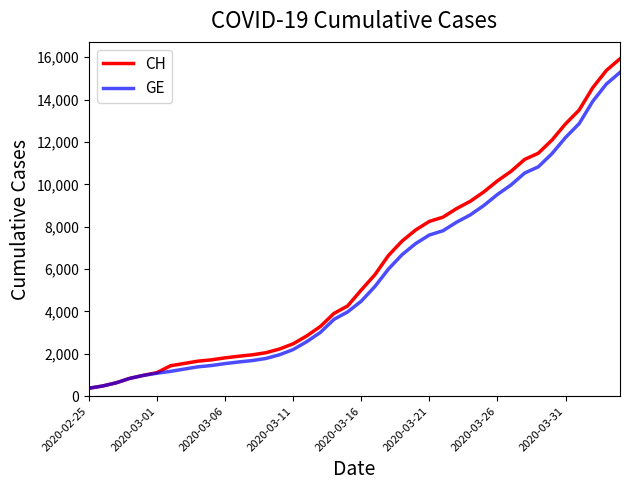

Which series has the largest range (max minus min)?

CH